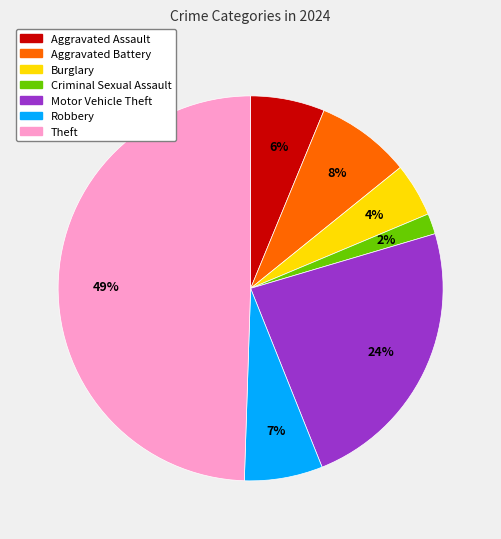

Combined, do Criminal Sexual Assault and Theft account for over 50%?

Yes